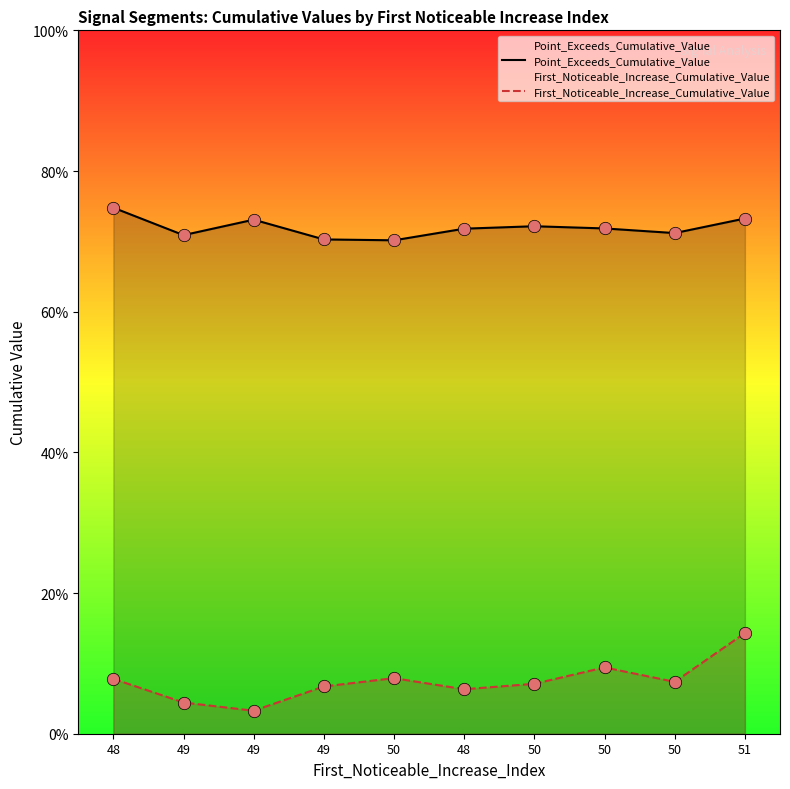

What are all the series names shown in the legend?

Point_Exceeds_Cumulative_Value, First_Noticeable_Increase_Cumulative_Value